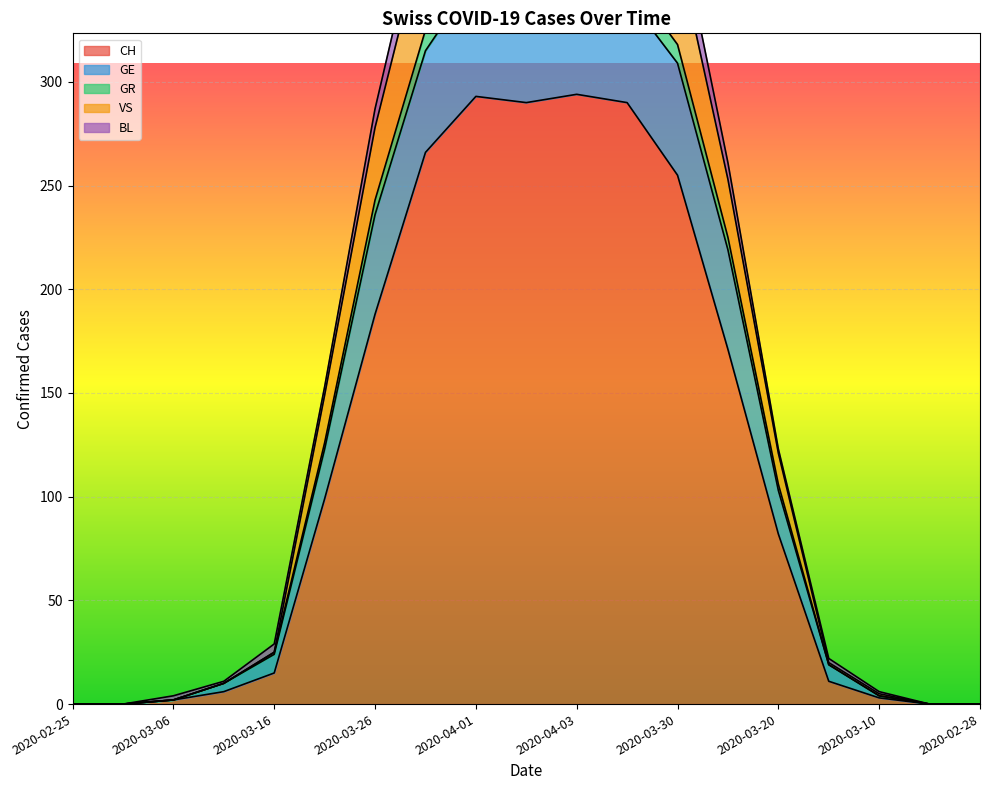

The value of CH at 2020-04-03 is 95. True or false?

False